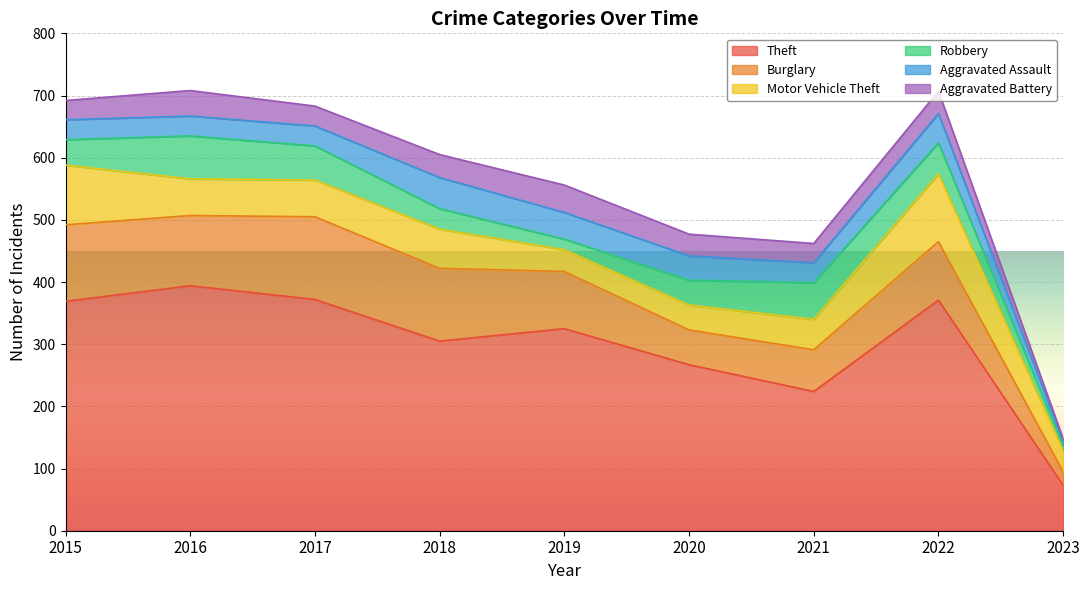

The value of Burglary at 2022 is 32. True or false?

False